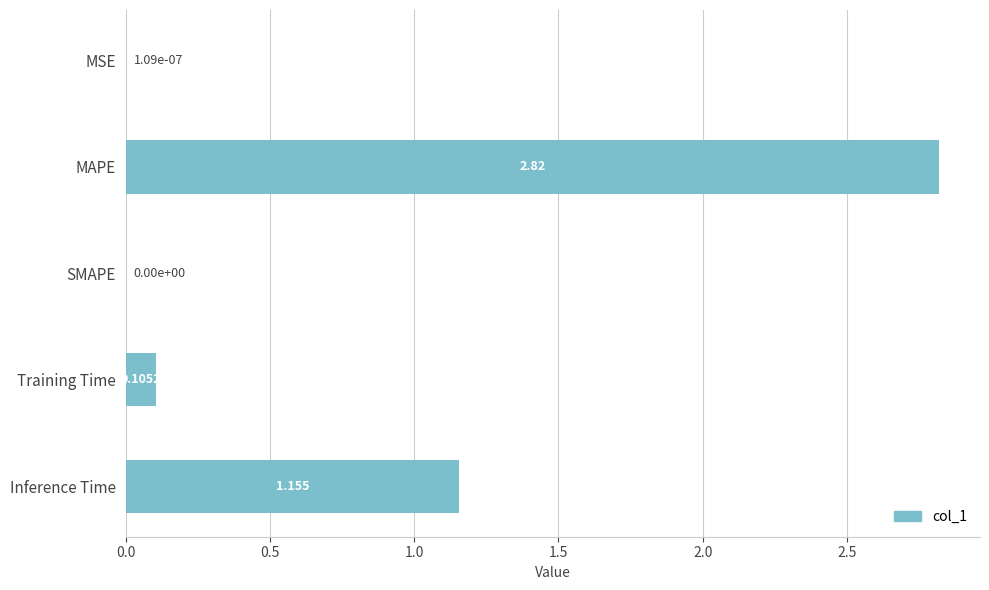

Which category has the highest value across all series?

MAPE